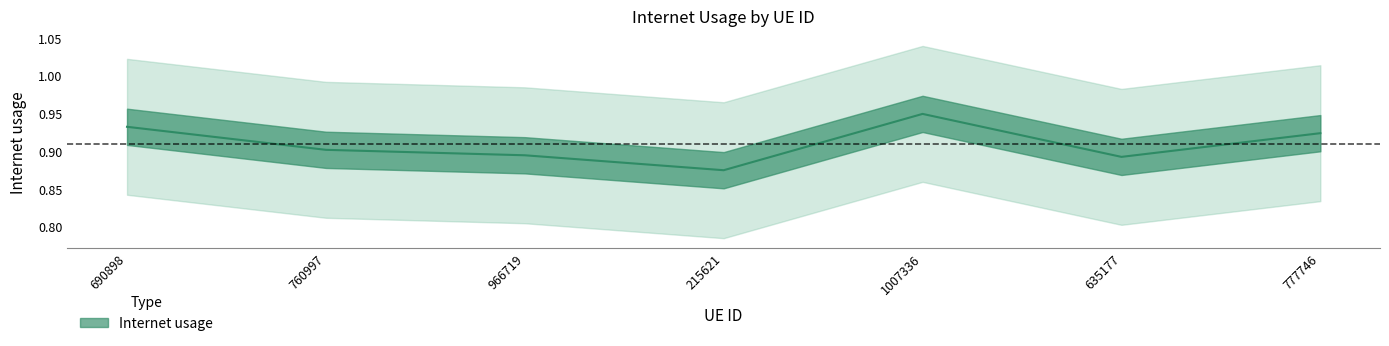

What is the greatest value displayed?

0.9